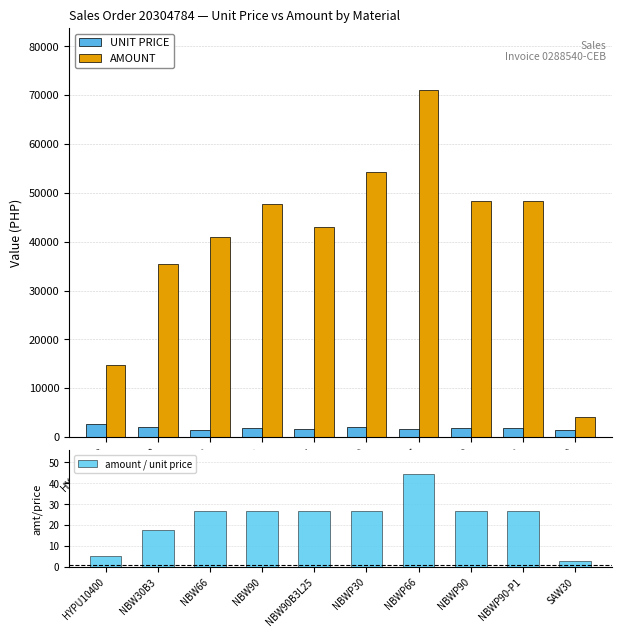

Is it true that UNIT PRICE equals 2027.7 at NBWP30?

True